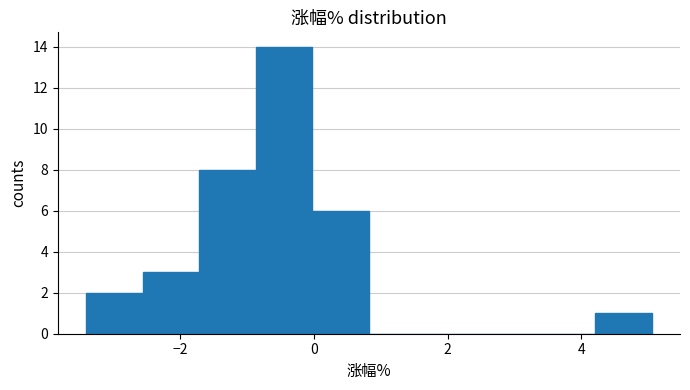

Over which range of the x-axis is the bar tallest?

-0.8 to 0.0